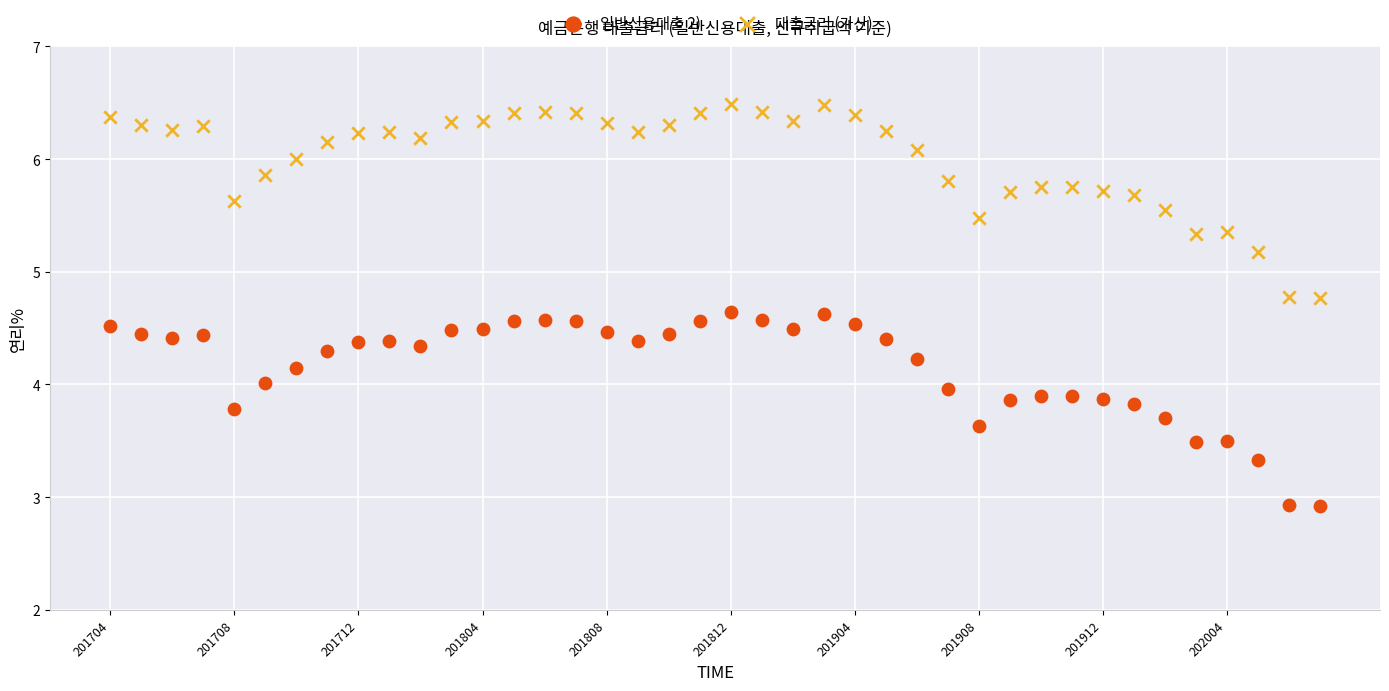

Across all data points, what is the range of Y values (max minus min)?

3.6